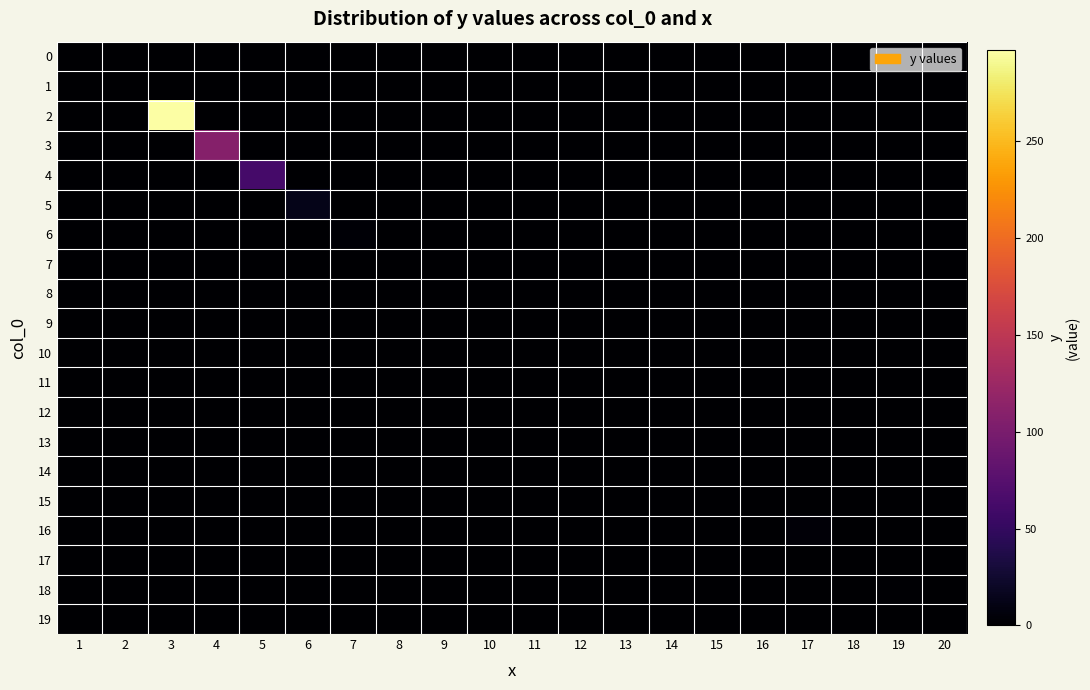

Reading left to right, transcribe all the data shown in this chart.

0: 1=0	2=0	3=0	4=0	5=0	6=0	7=0	8=0	9=0	10=0	11=0	12=0	13=0	14=0	15=0	16=0	17=0	18=0	19=0	20=0
1: 1=0	2=0	3=0	4=0	5=0	6=0	7=0	8=0	9=0	10=0	11=0	12=0	13=0	14=0	15=0	16=0	17=0	18=0	19=0	20=0
2: 1=0	2=0	3=297	4=0	5=0	6=0	7=0	8=0	9=0	10=0	11=0	12=0	13=0	14=0	15=0	16=0	17=0	18=0	19=0	20=0
3: 1=0	2=0	3=0	4=109	5=0	6=0	7=0	8=0	9=0	10=0	11=0	12=0	13=0	14=0	15=0	16=0	17=0	18=0	19=0	20=0
4: 1=0	2=0	3=0	4=0	5=62	6=0	7=0	8=0	9=0	10=0	11=0	12=0	13=0	14=0	15=0	16=0	17=0	18=0	19=0	20=0
5: 1=0	2=0	3=0	4=0	5=0	6=13	7=0	8=0	9=0	10=0	11=0	12=0	13=0	14=0	15=0	16=0	17=0	18=0	19=0	20=0
6: 1=0	2=0	3=0	4=0	5=0	6=0	7=3	8=0	9=0	10=0	11=0	12=0	13=0	14=0	15=0	16=0	17=0	18=0	19=0	20=0
7: 1=0	2=0	3=0	4=0	5=0	6=0	7=0	8=0	9=0	10=0	11=0	12=0	13=0	14=0	15=0	16=0	17=0	18=0	19=0	20=0
8: 1=0	2=0	3=0	4=0	5=0	6=0	7=0	8=0	9=0	10=0	11=0	12=0	13=0	14=0	15=0	16=0	17=0	18=0	19=0	20=0
9: 1=0	2=0	3=0	4=0	5=0	6=0	7=0	8=0	9=0	10=0	11=0	12=0	13=0	14=0	15=0	16=0	17=0	18=0	19=0	20=0
10: 1=0	2=0	3=0	4=0	5=0	6=0	7=0	8=0	9=0	10=0	11=0	12=0	13=0	14=0	15=0	16=0	17=0	18=0	19=0	20=0
11: 1=0	2=0	3=0	4=0	5=0	6=0	7=0	8=0	9=0	10=0	11=0	12=0	13=0	14=0	15=0	16=0	17=0	18=0	19=0	20=0
12: 1=0	2=0	3=0	4=0	5=0	6=0	7=0	8=0	9=0	10=0	11=0	12=0	13=0	14=0	15=0	16=0	17=0	18=0	19=0	20=0
13: 1=0	2=0	3=0	4=0	5=0	6=0	7=0	8=0	9=0	10=0	11=0	12=0	13=0	14=0	15=0	16=0	17=0	18=0	19=0	20=0
14: 1=0	2=0	3=0	4=0	5=0	6=0	7=0	8=0	9=0	10=0	11=0	12=0	13=0	14=0	15=0	16=0	17=0	18=0	19=0	20=0
15: 1=0	2=0	3=0	4=0	5=0	6=0	7=0	8=0	9=0	10=0	11=0	12=0	13=0	14=0	15=0	16=1	17=0	18=0	19=0	20=0
16: 1=0	2=0	3=0	4=0	5=0	6=0	7=0	8=0	9=0	10=0	11=0	12=0	13=0	14=0	15=0	16=0	17=4	18=0	19=0	20=0
17: 1=0	2=0	3=0	4=0	5=0	6=0	7=0	8=0	9=0	10=0	11=0	12=0	13=0	14=0	15=0	16=0	17=0	18=0	19=0	20=0
18: 1=0	2=0	3=0	4=0	5=0	6=0	7=0	8=0	9=0	10=0	11=0	12=0	13=0	14=0	15=0	16=0	17=0	18=0	19=2	20=0
19: 1=0	2=0	3=0	4=0	5=0	6=0	7=0	8=0	9=0	10=0	11=0	12=0	13=0	14=0	15=0	16=0	17=0	18=0	19=0	20=0